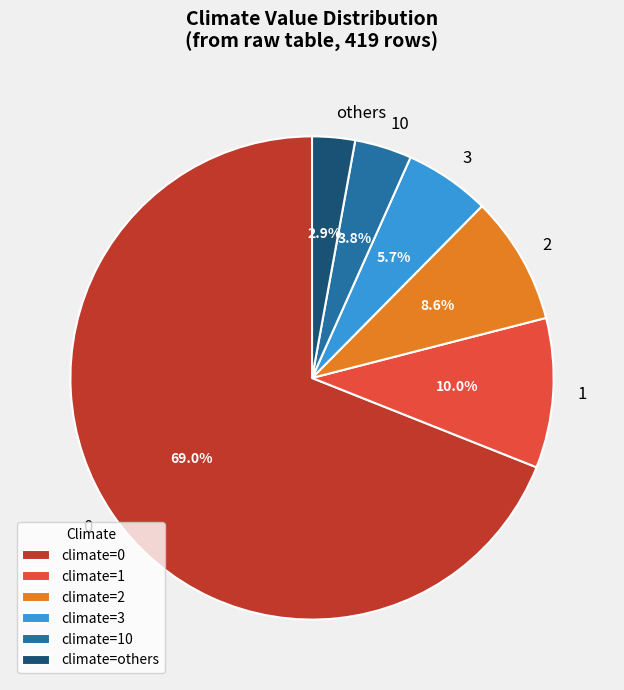

Does any single category account for the majority?

Yes